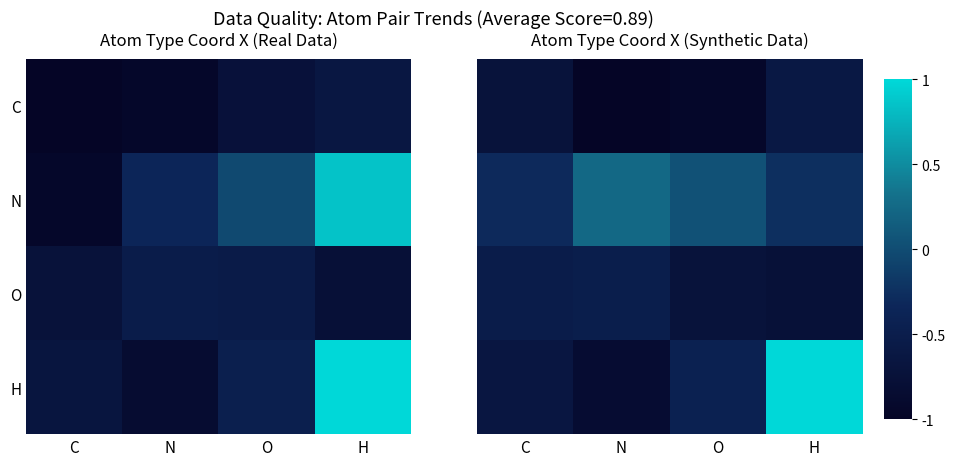

List the labels in order of N value, largest first.

N, O, H, C